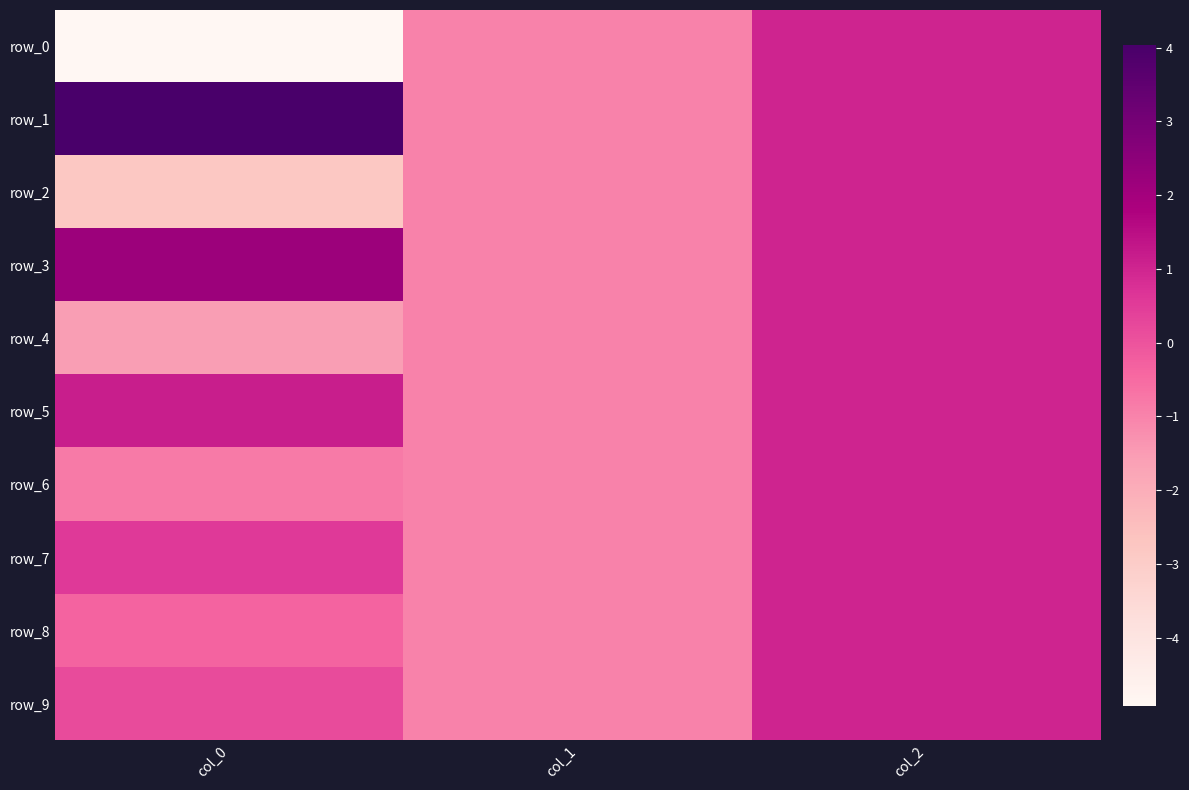

Between col_2 and col_1, which is larger?

col_2